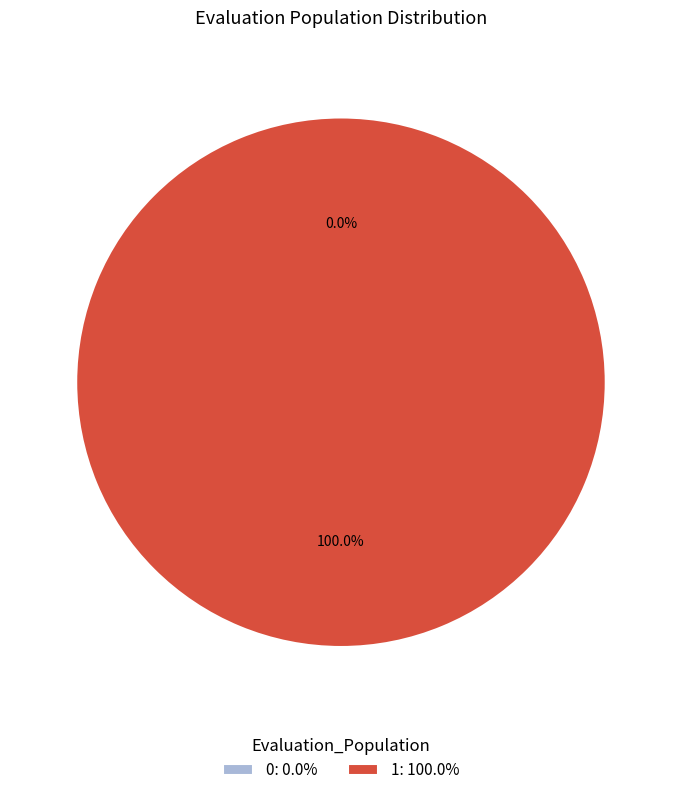

Does any single category account for the majority?

Yes